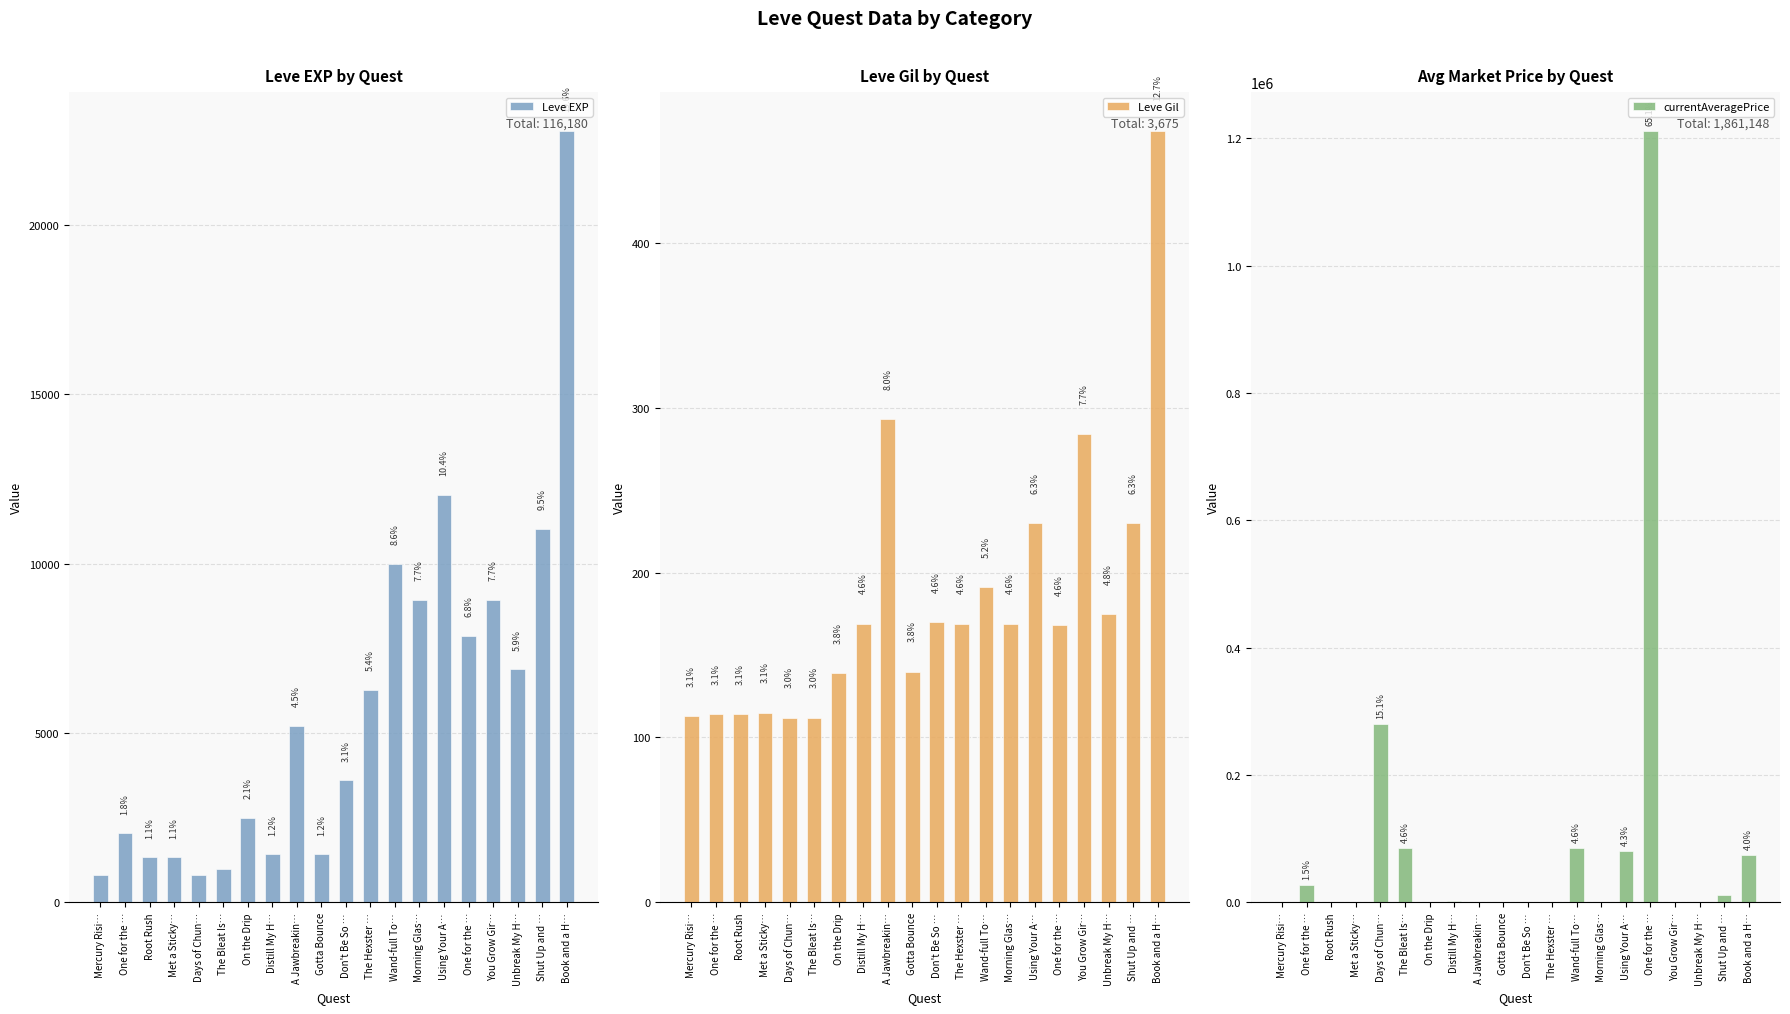

What is the total value across all series at Shut Up and …?

22780.0